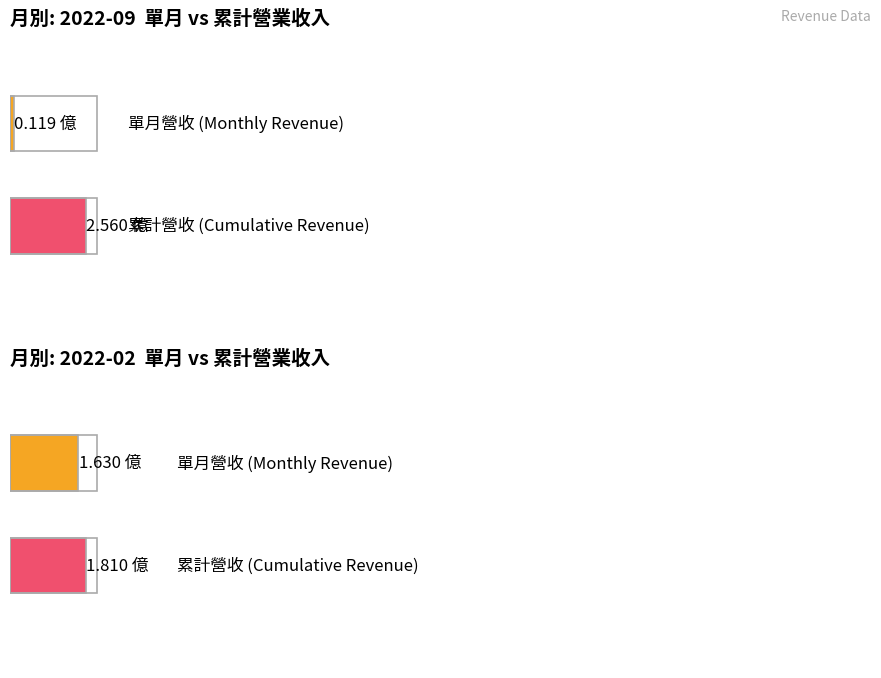

At which category is the sum across all series the highest?

2022-02